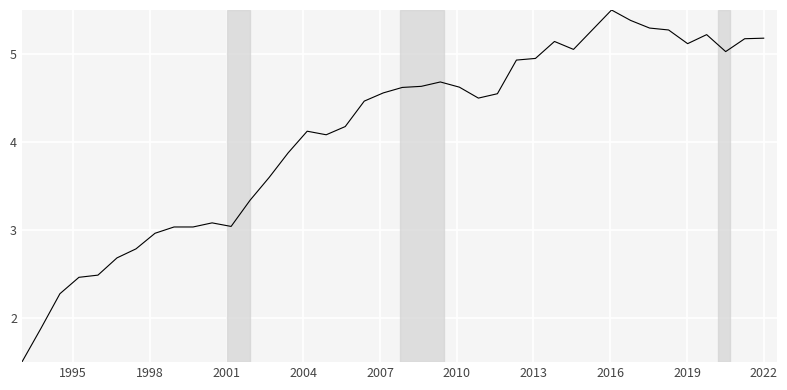

What is the minimum value shown in the chart?

1.5